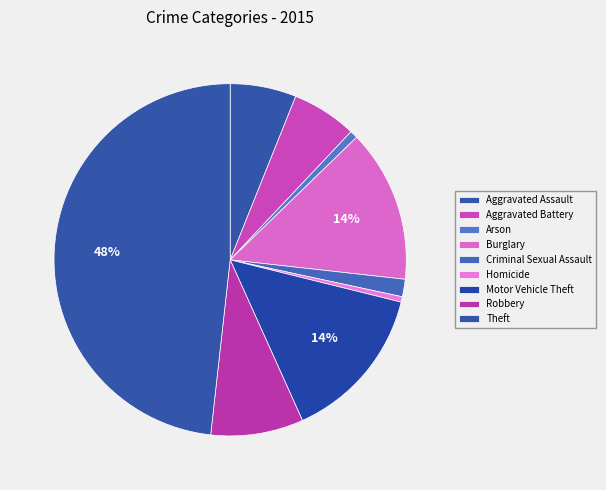

The Burglary slice represents 14% of the pie. True or false?

True